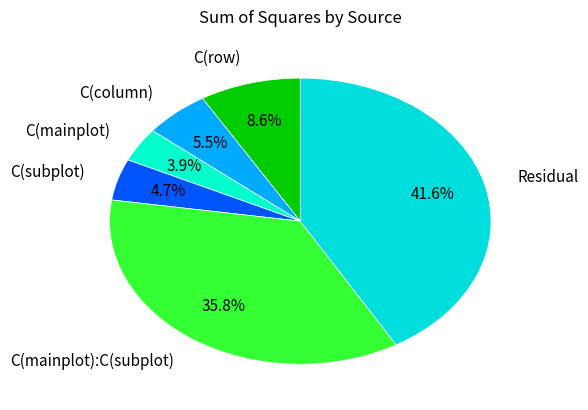

What percentage is the C(subplot) slice, to the nearest percent?

5%